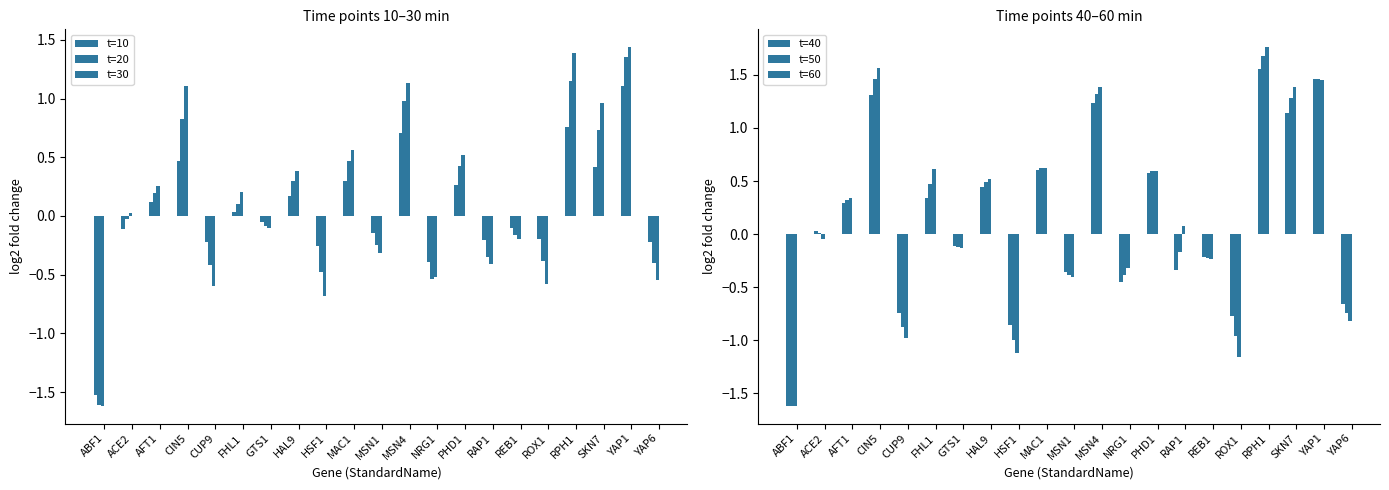

Where does the t=10 series first go above 0?

AFT1